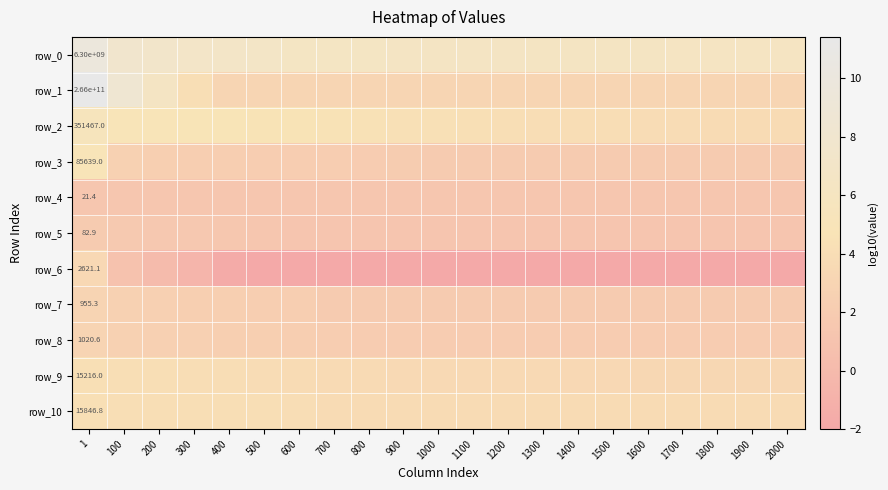

Is it true that row_9 equals 6.8 at 200?

False